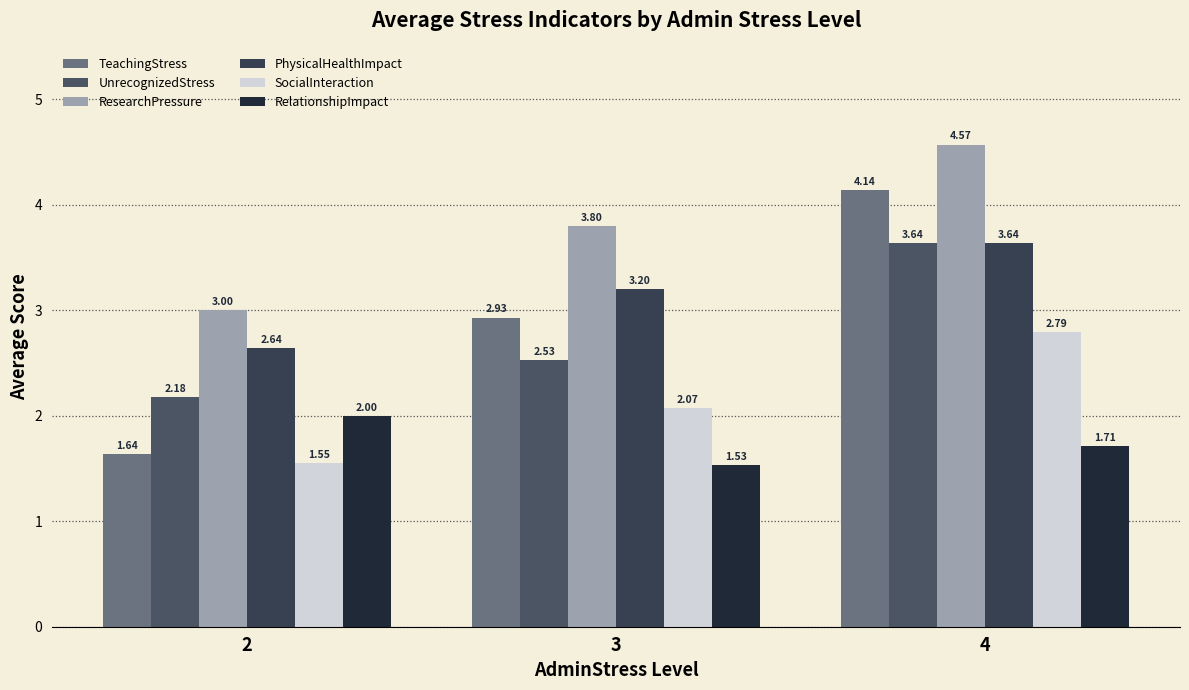

Which category has the highest value in the SocialInteraction series?

4